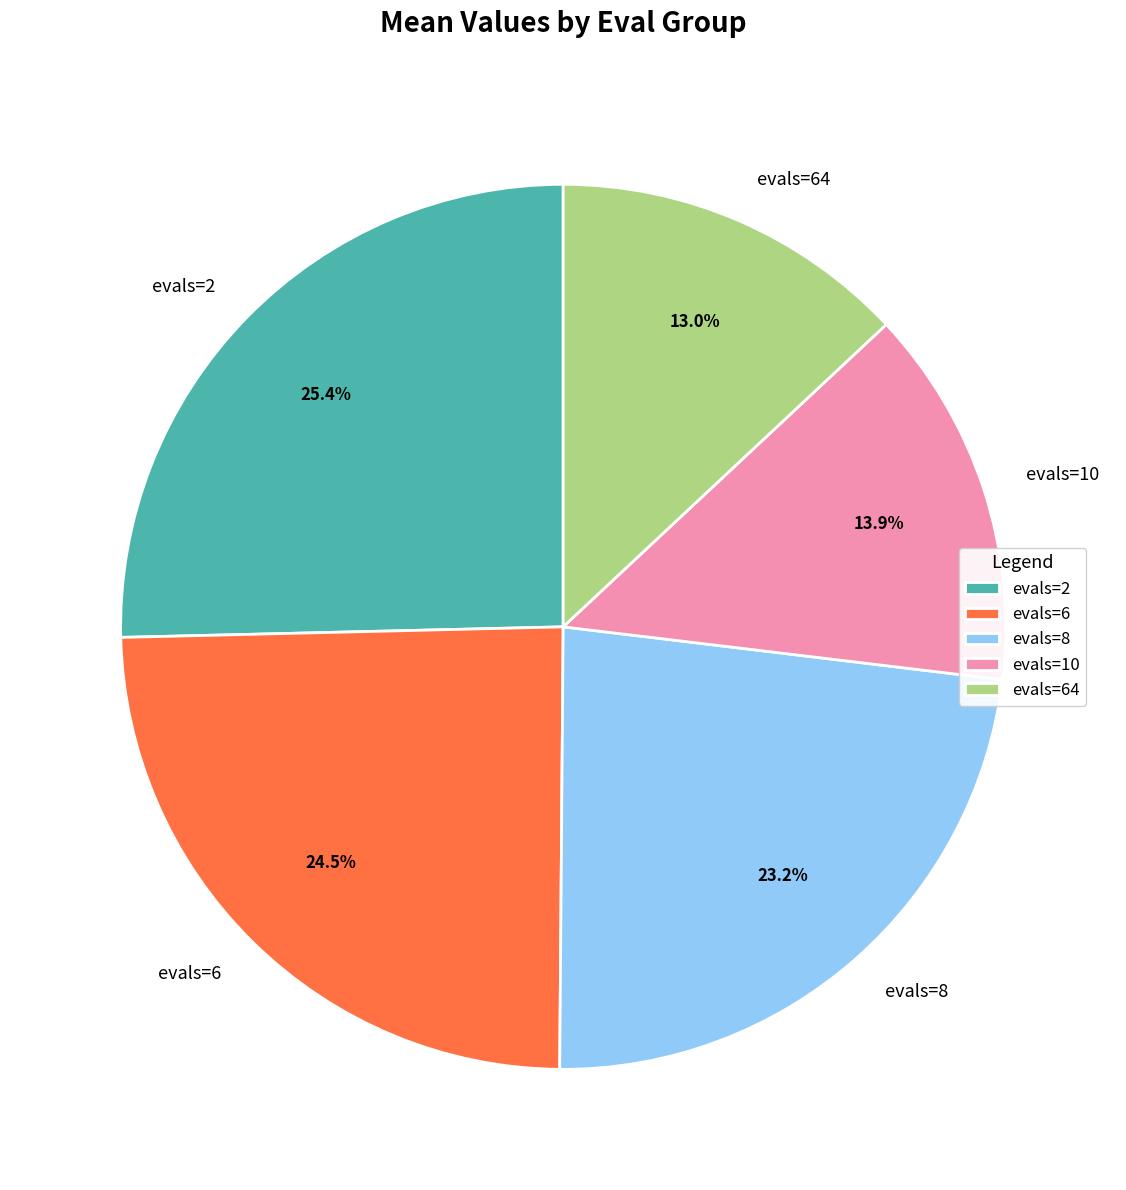

Does evals=10 represent more than half of the total?

No